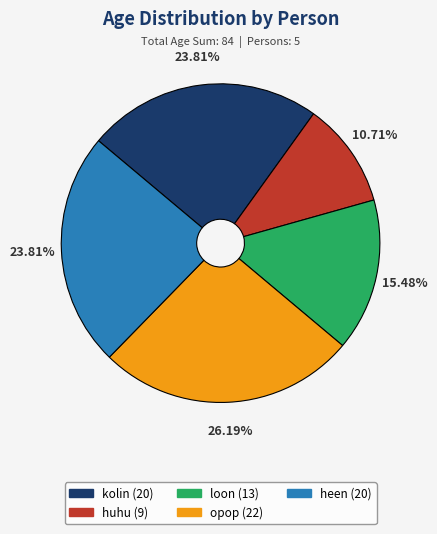

Does any single category account for the majority?

No